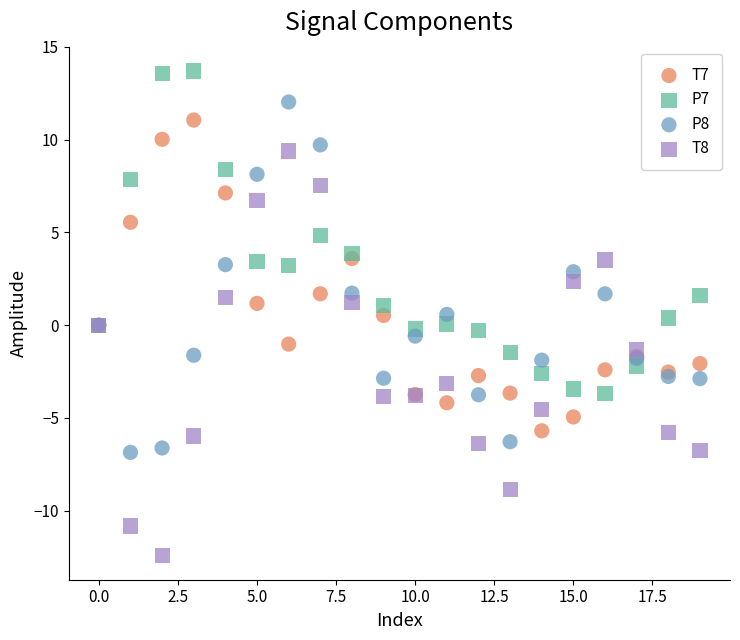

Which series reaches the maximum Y coordinate?

P7